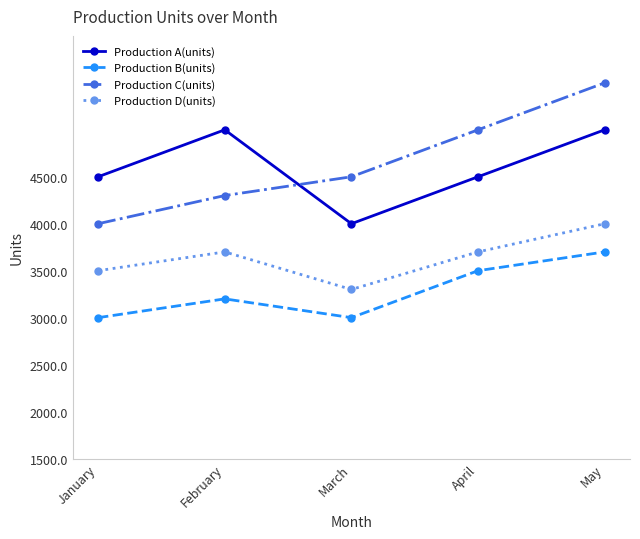

True or false: Production C(units) and Production B(units) intersect in this chart.

False